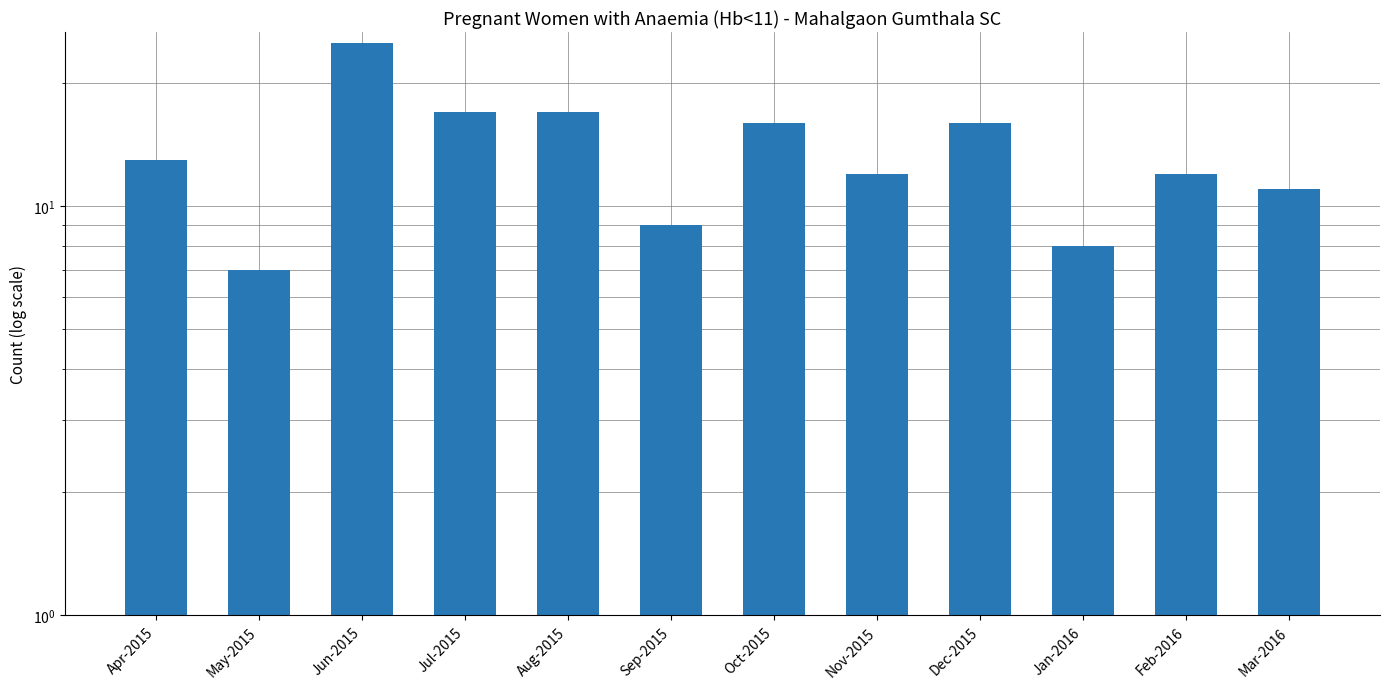

How many categories are shown in the chart?

12